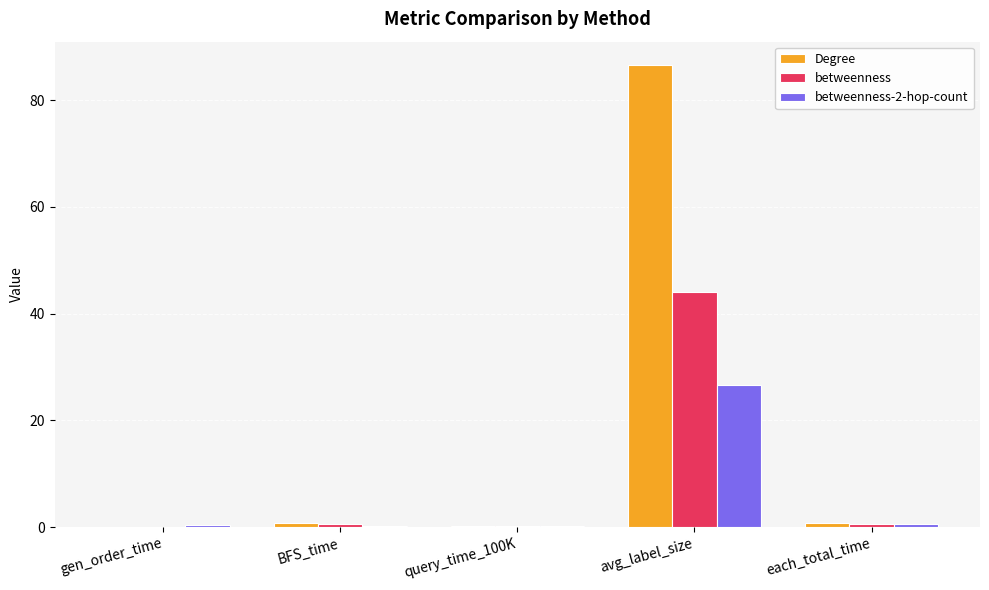

Is it true that Degree equals 30.8 at avg_label_size?

False